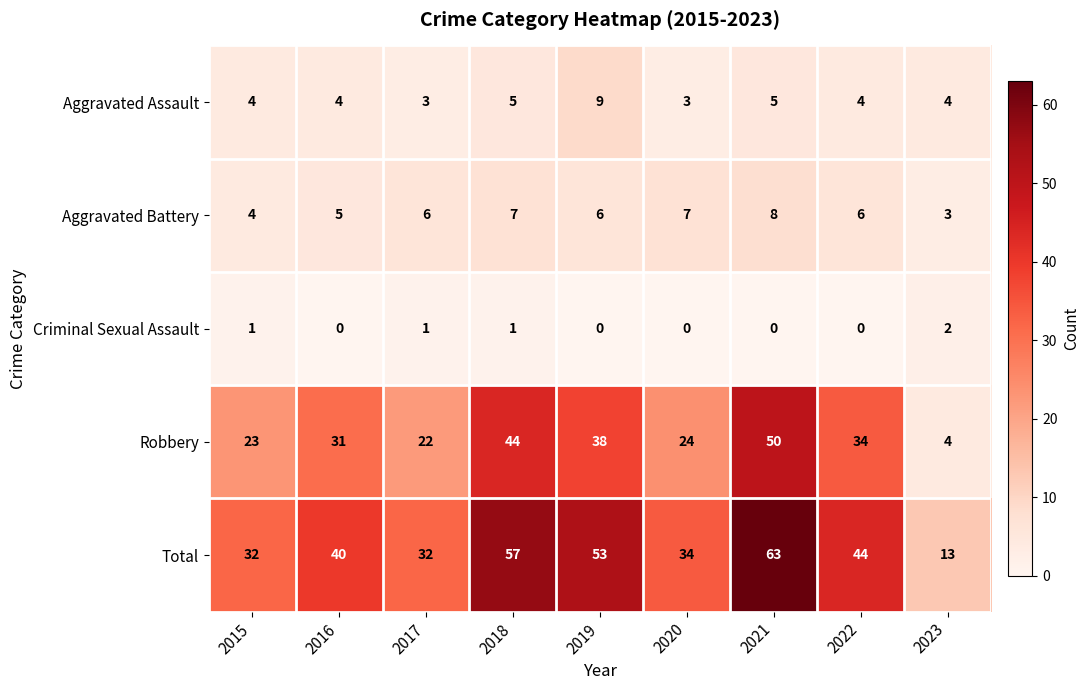

At which category is the sum across all series the highest?

2021